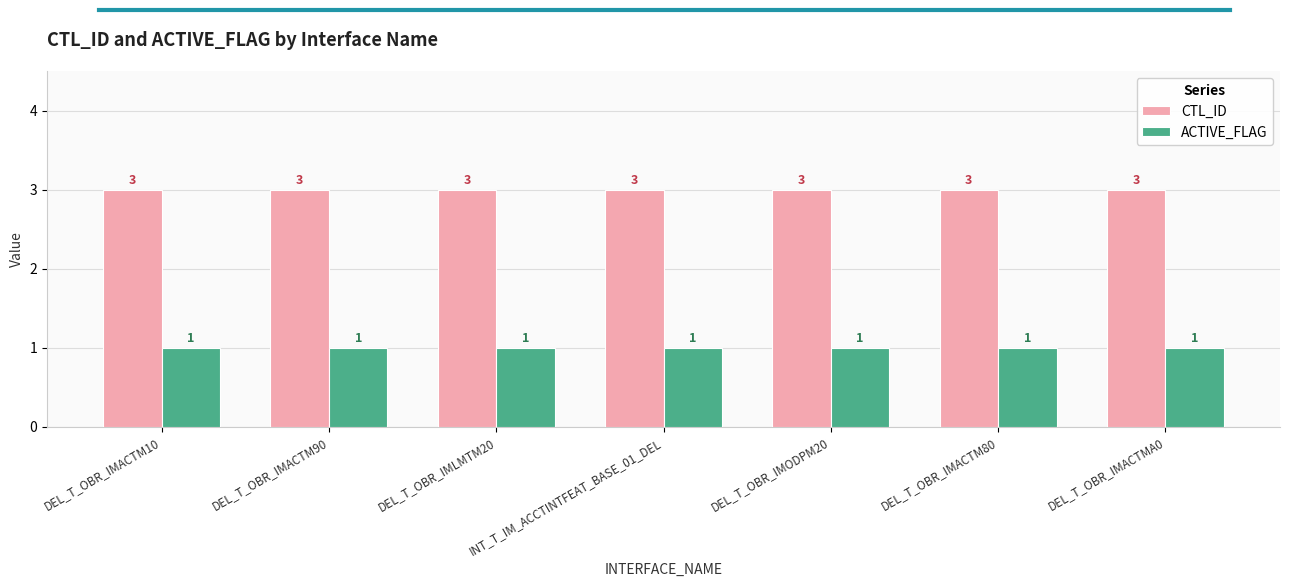

What is the total value across all series at DEL_T_OBR_IMACTM80?

4